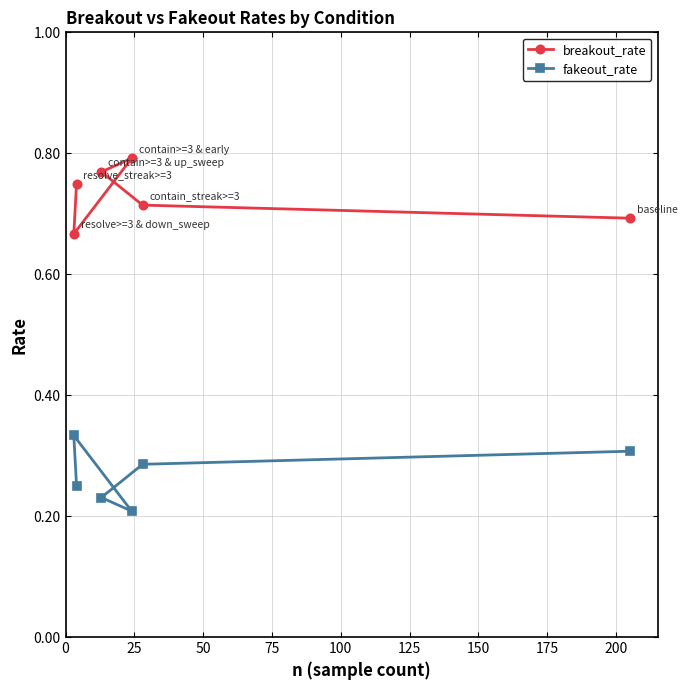

How many breakout_rate values are between 0 and 1?

6